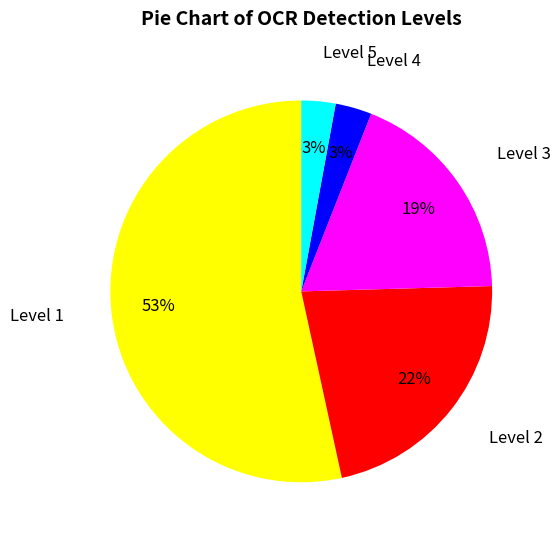

What is the largest slice in the pie chart?

Level 1